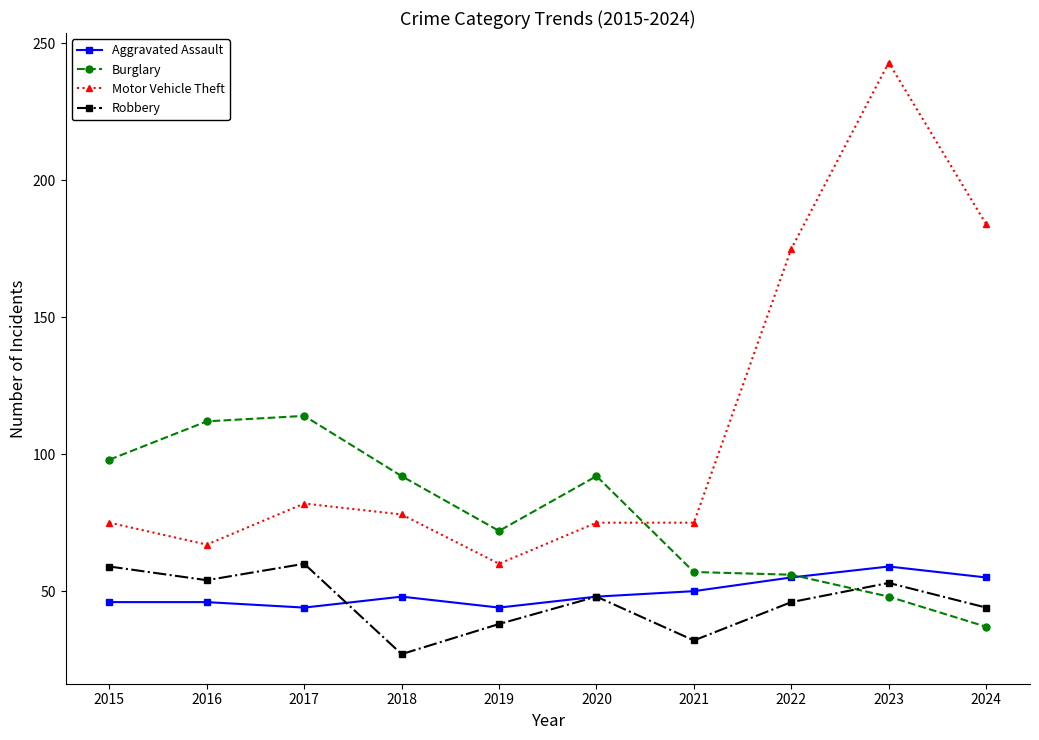

Reading left to right, what are all the values shown in this chart?

Aggravated Assault: 46	46	44	48	44	48	50	55	59	55
Burglary: 98	112	114	92	72	92	57	56	48	37
Motor Vehicle Theft: 75	67	82	78	60	75	75	175	243	184
Robbery: 59	54	60	27	38	48	32	46	53	44